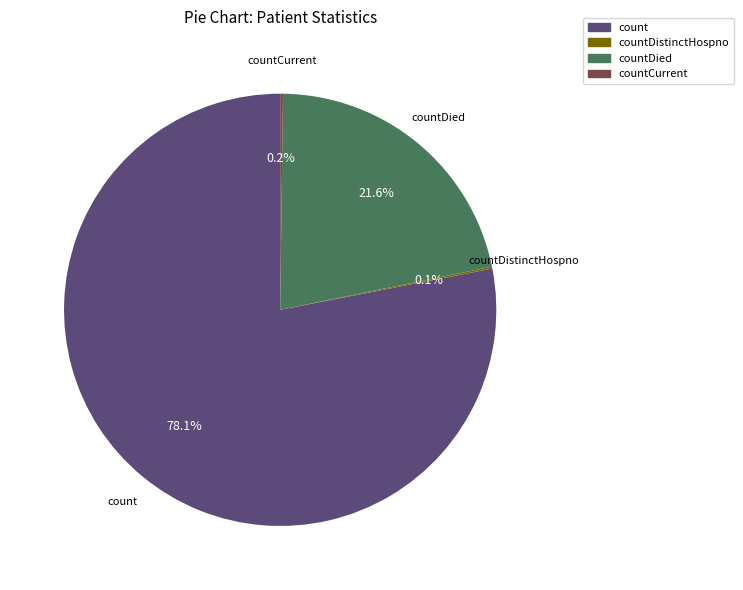

Is count the majority of the pie?

Yes